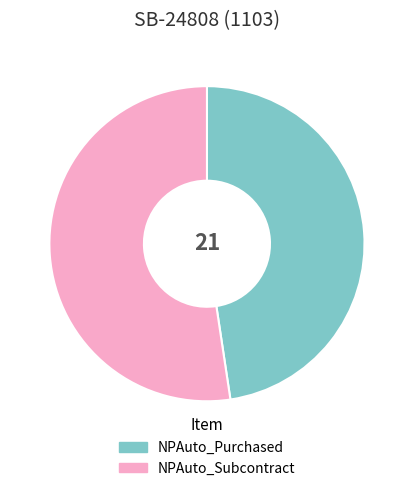

Does NPAuto_Purchased account for over 50% of the chart?

No